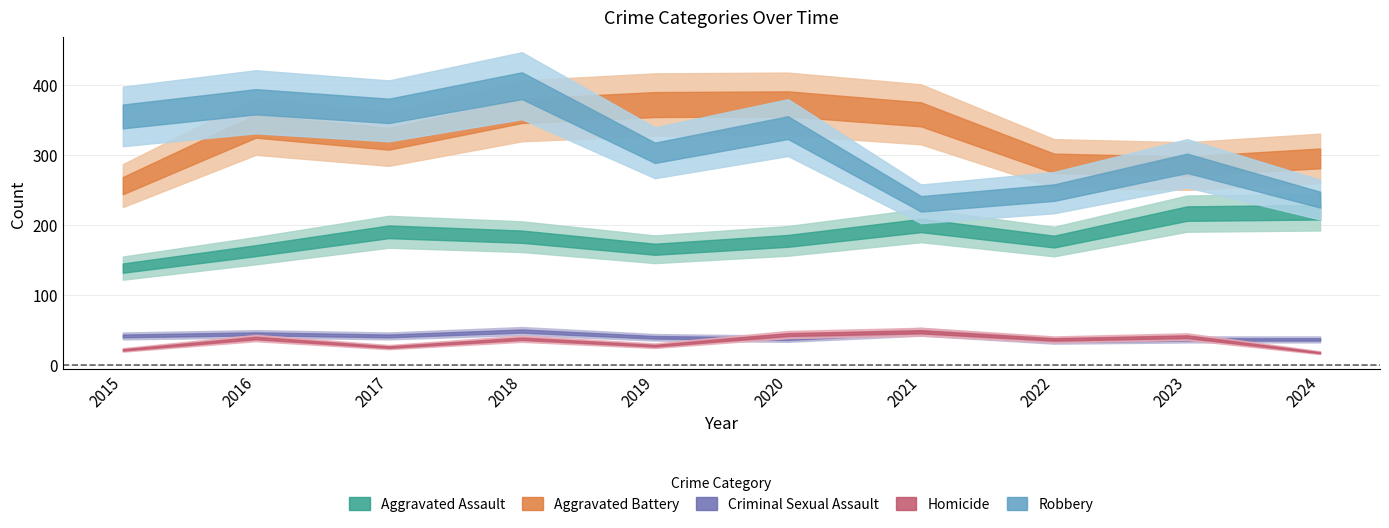

The value of Aggravated Battery at 2017 is 566. True or false?

False